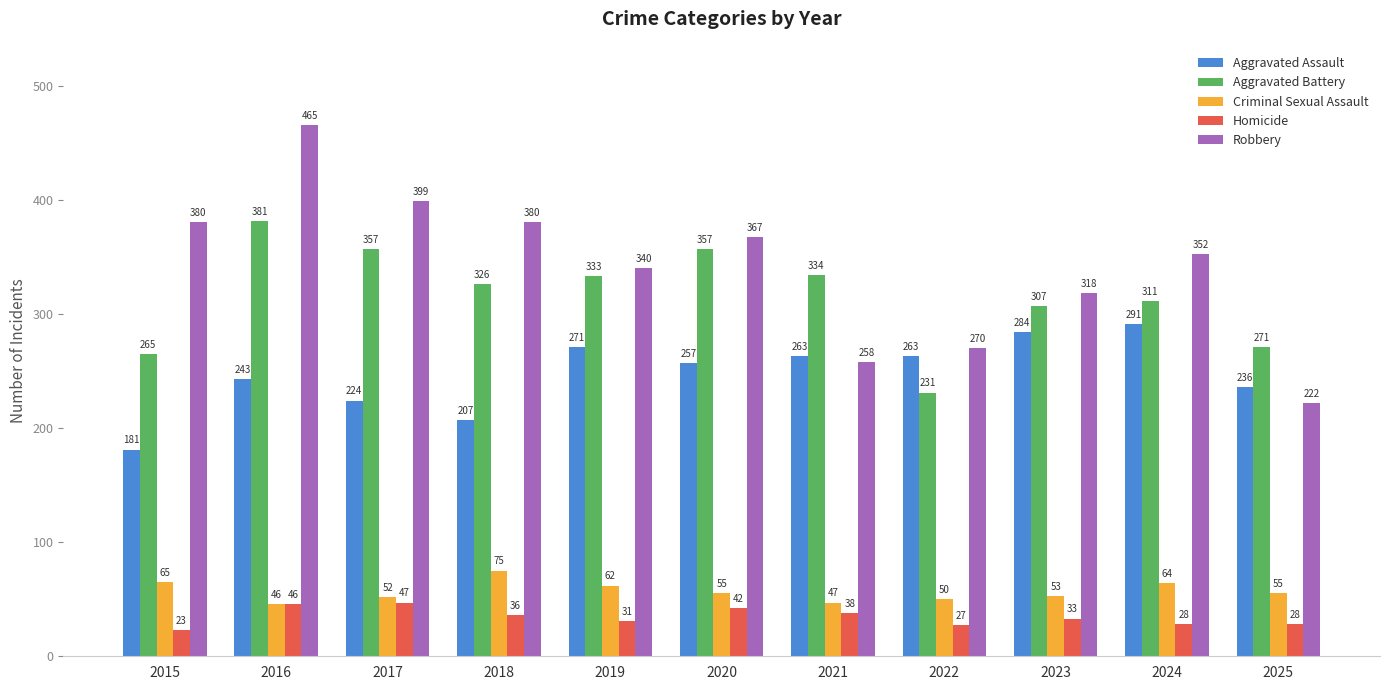

Which series changed the most between 2015 and 2024?

Aggravated Assault